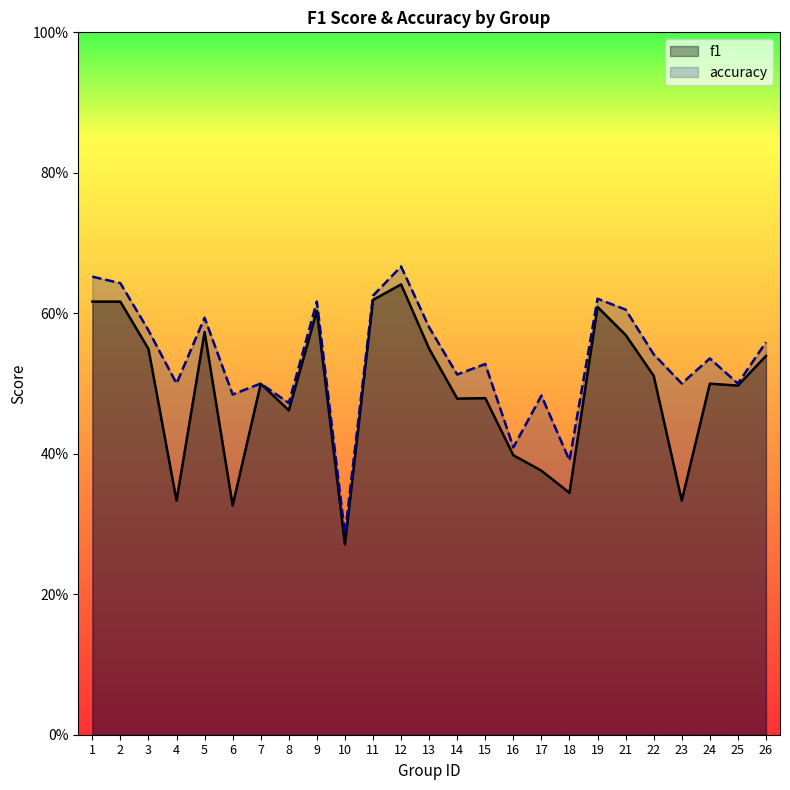

True or false: f1 and accuracy intersect in this chart.

False